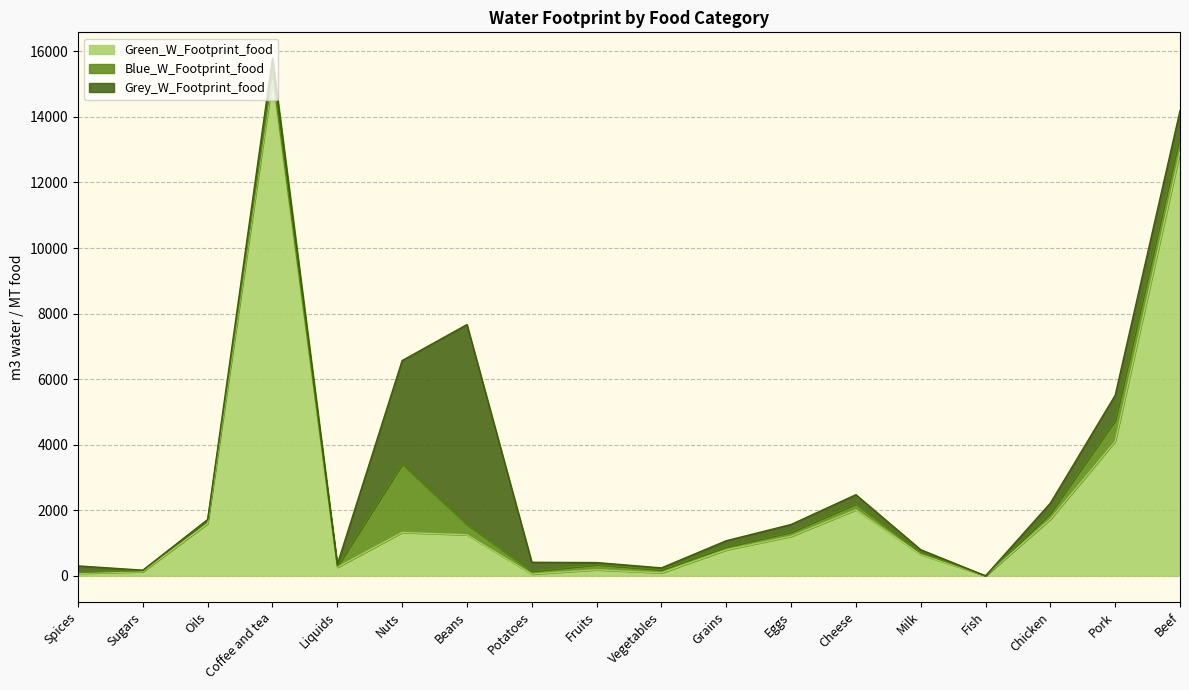

In Grey_W_Footprint_food, how many points are higher than both neighbors (excluding endpoints)?

4